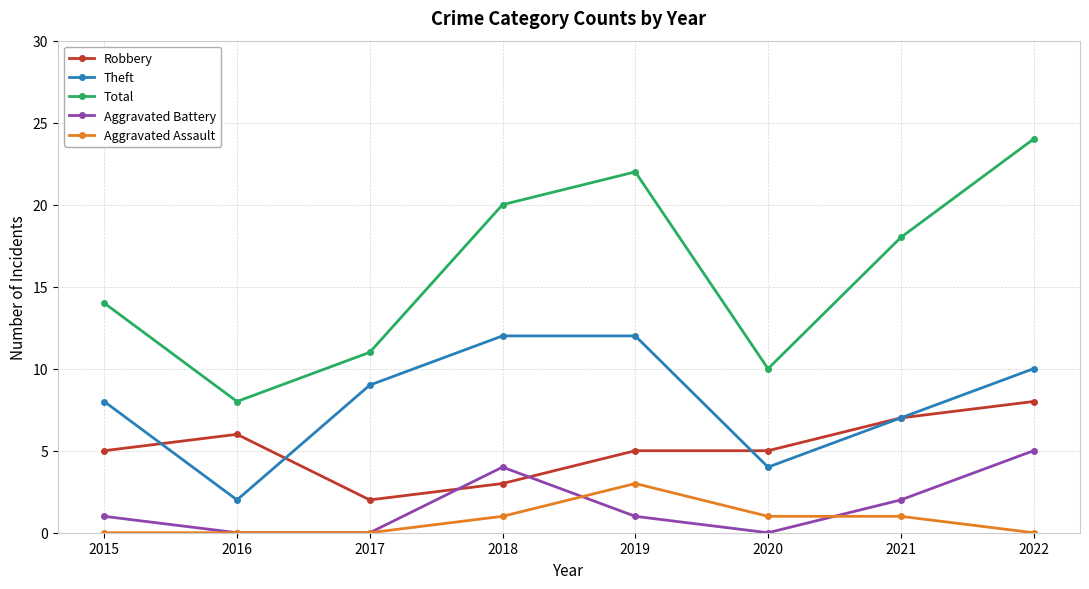

Does the chart have visible grid lines?

Yes